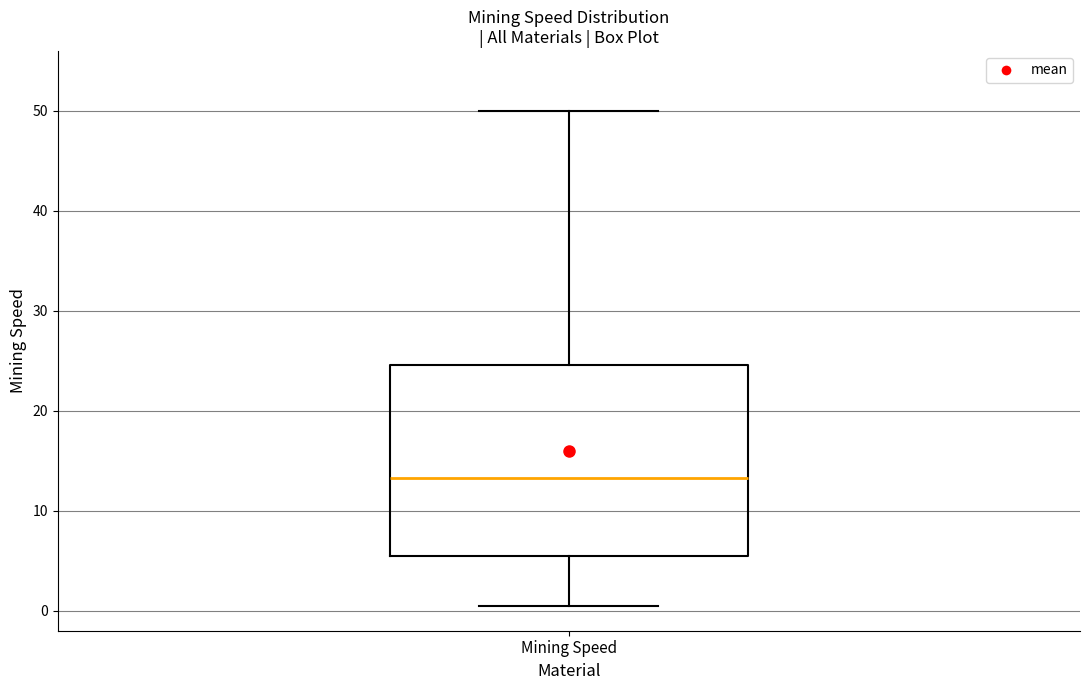

Where does the upper whisker of the box for Mining Speed end on the y-axis? The values are not printed on the chart, so give them approximately, as read against the axis.

50